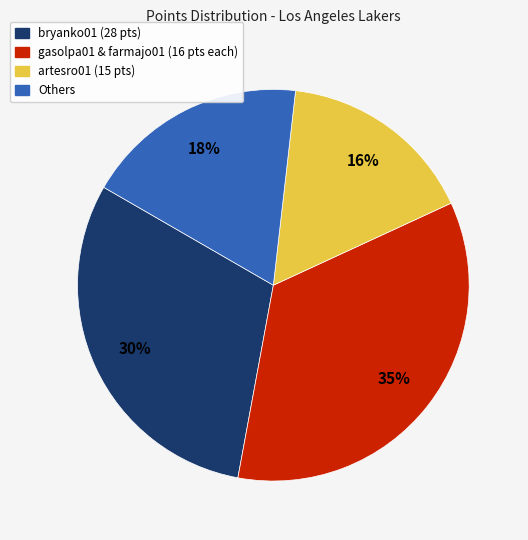

To the nearest percent, what is the average slice percentage?

25%